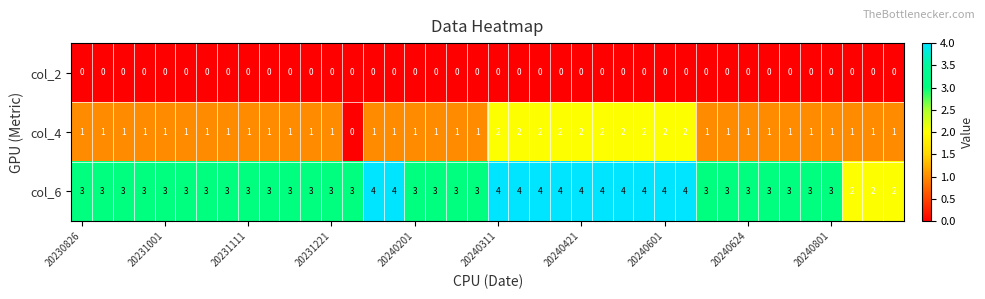

Which series has the largest total across all categories?

col_6